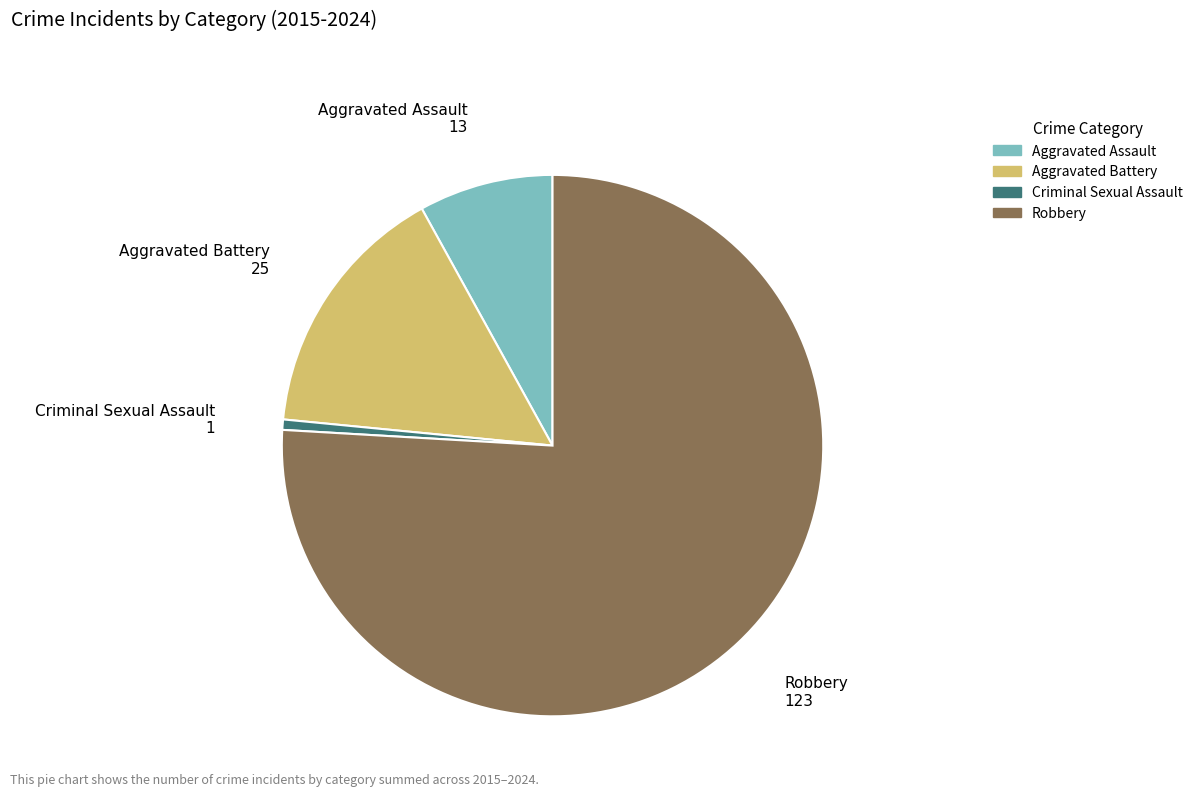

Rank the categories by value from lowest to highest.

Criminal Sexual Assault, Aggravated Assault, Aggravated Battery, Robbery